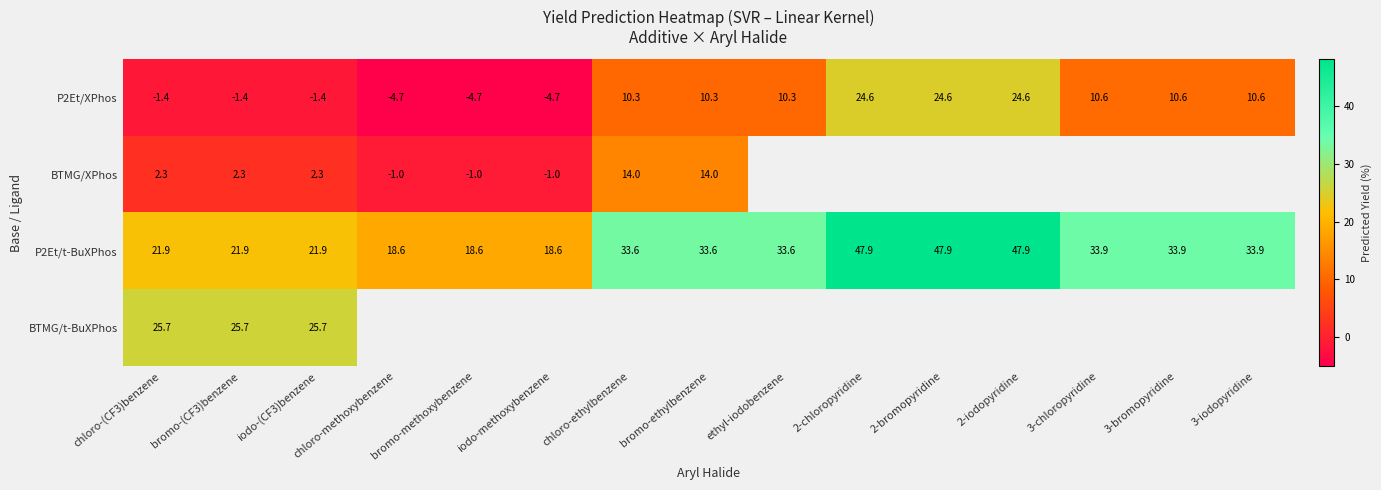

The value of P2Et/t-BuXPhos at ethyl-iodobenzene is 12.8. True or false?

False